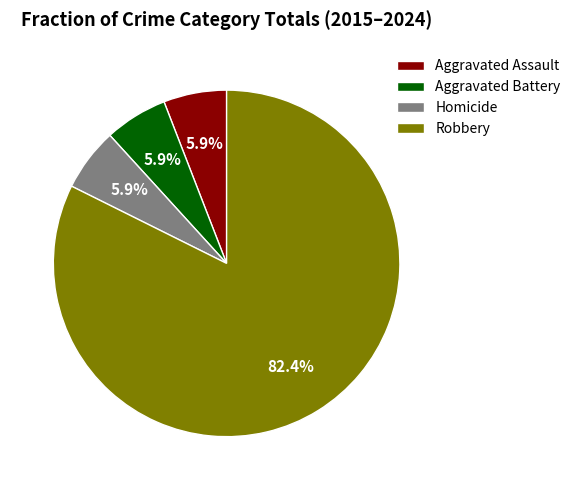

To the nearest percent, what portion does Homicide represent?

6%